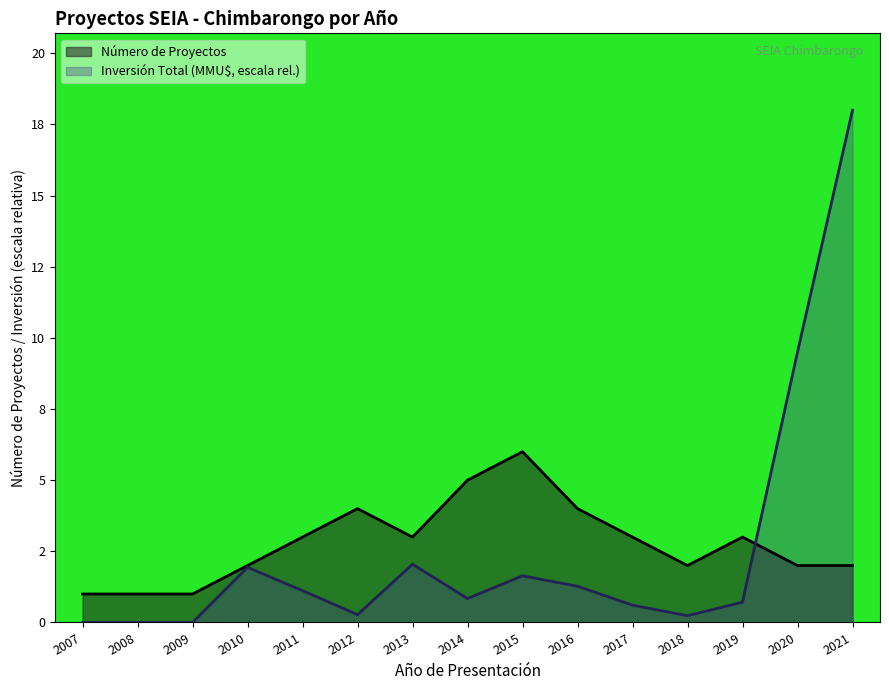

Rank the series by their average value, from highest to lowest.

Número de Proyectos, Inversión Total (MMU$, escala rel.)